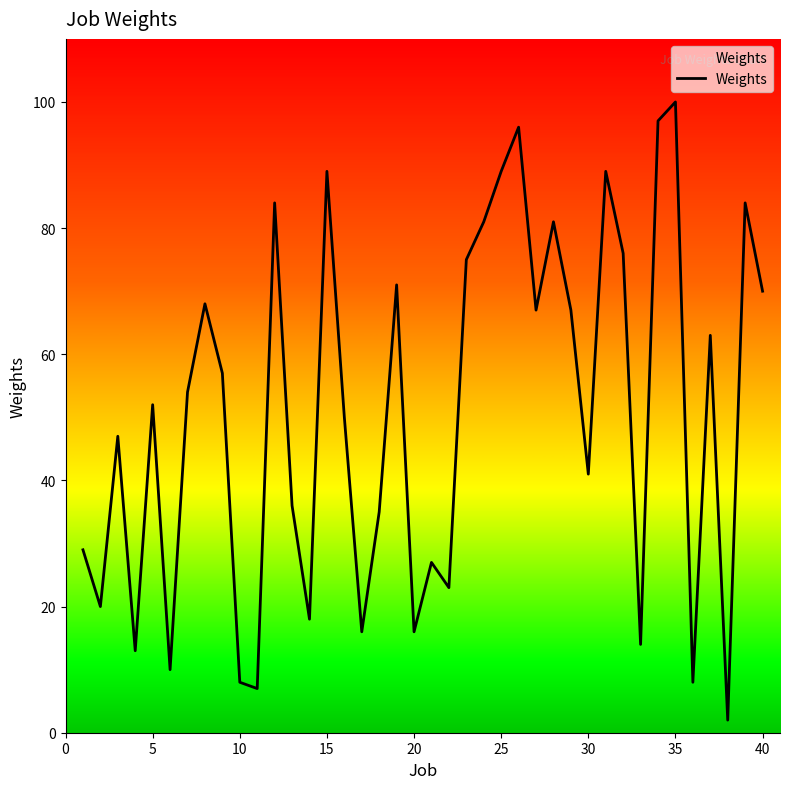

How many distinct data groups are displayed?

1